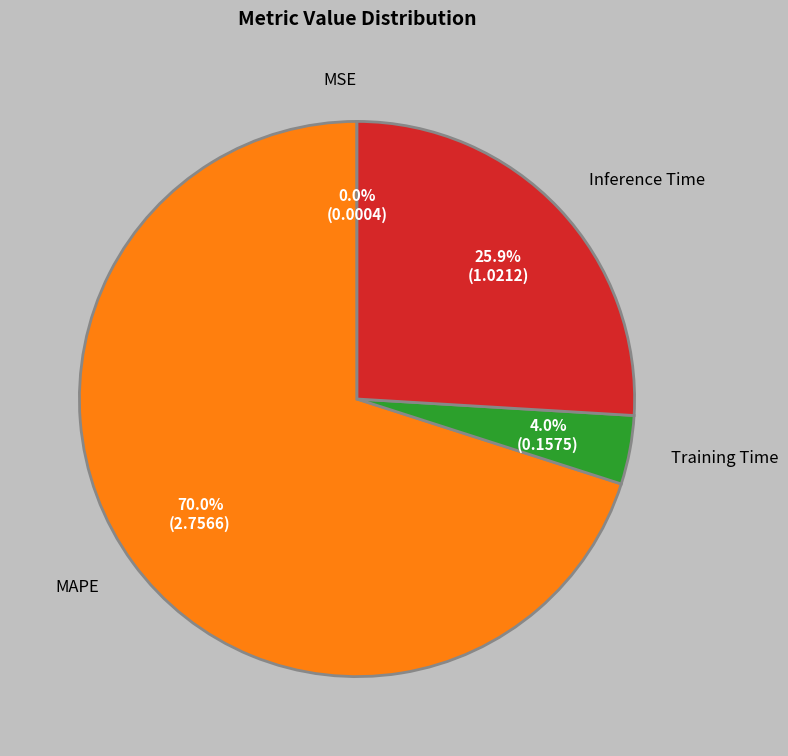

Is there a majority slice in this chart?

Yes